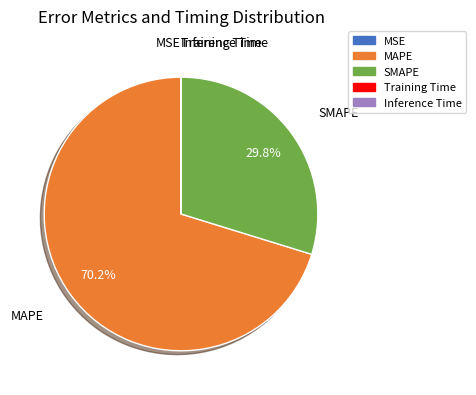

To the nearest percent, what is the average slice percentage?

20%